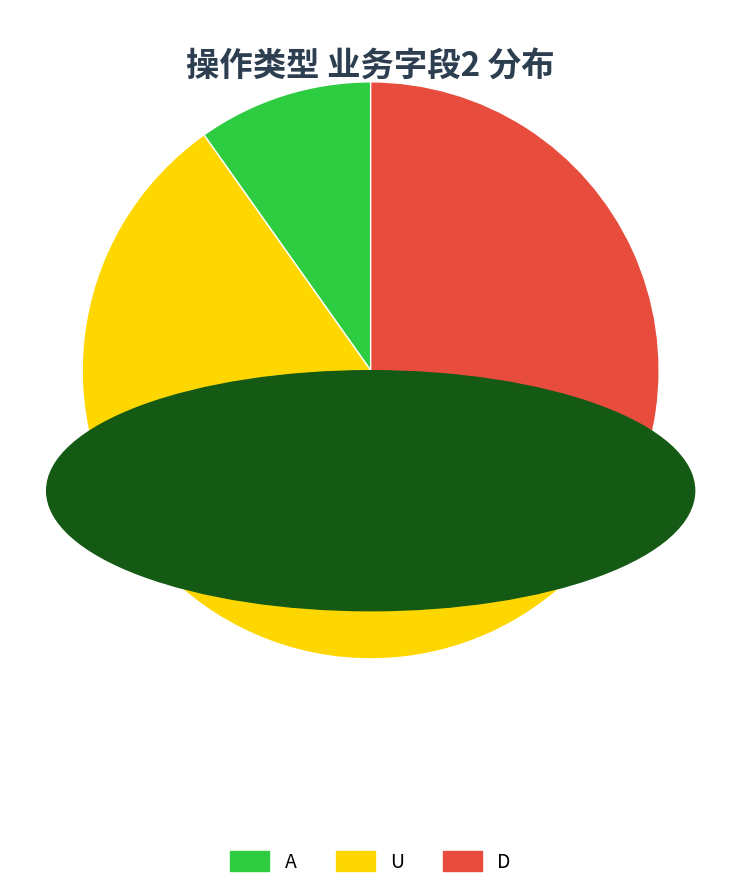

True or false: U accounts for 41% of the total.

False